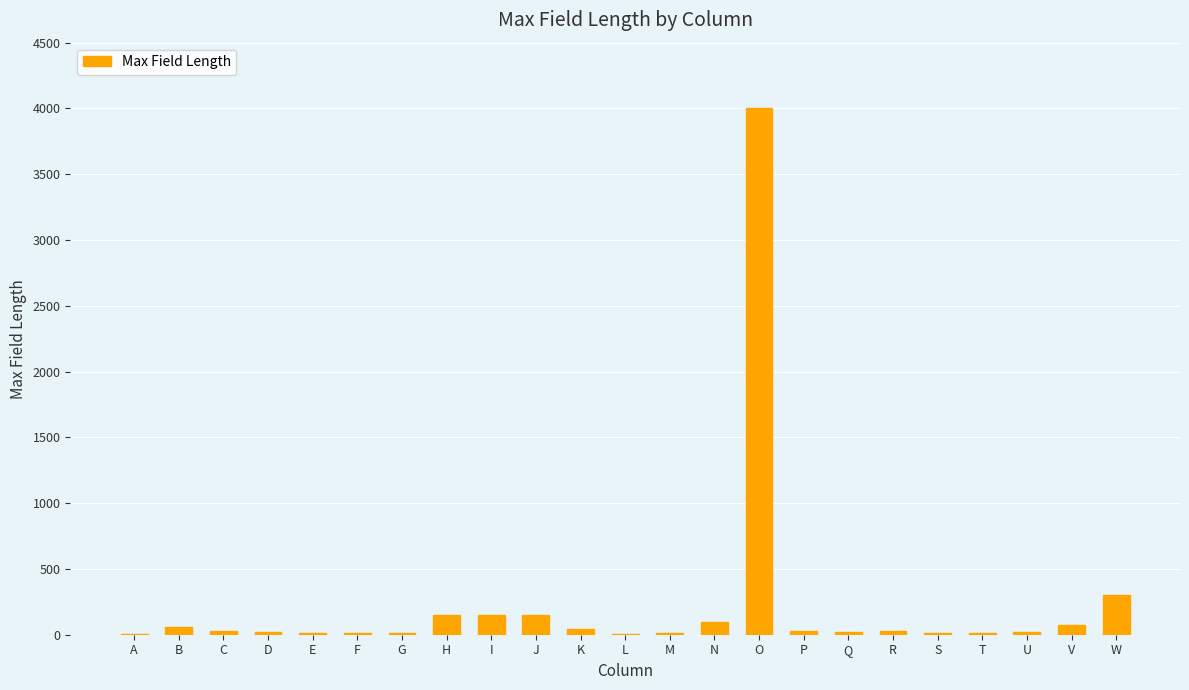

At which label is the value closest to 2001?

W